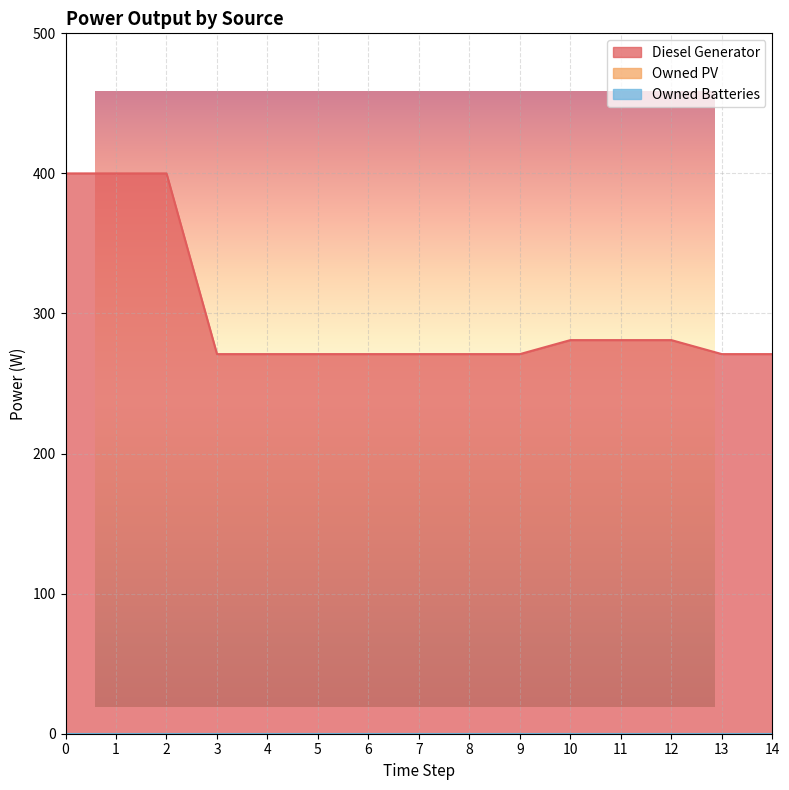

True or false: Diesel Generator has more than 2 points higher than both neighbors.

False